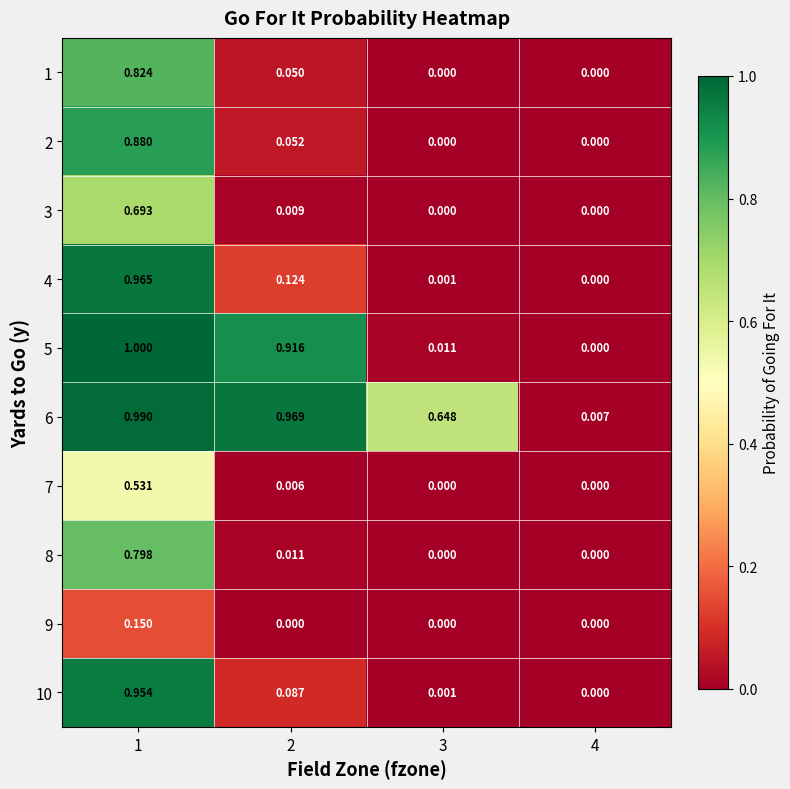

Is the value of 4 at 1 greater than the value of 3 at 1?

Yes